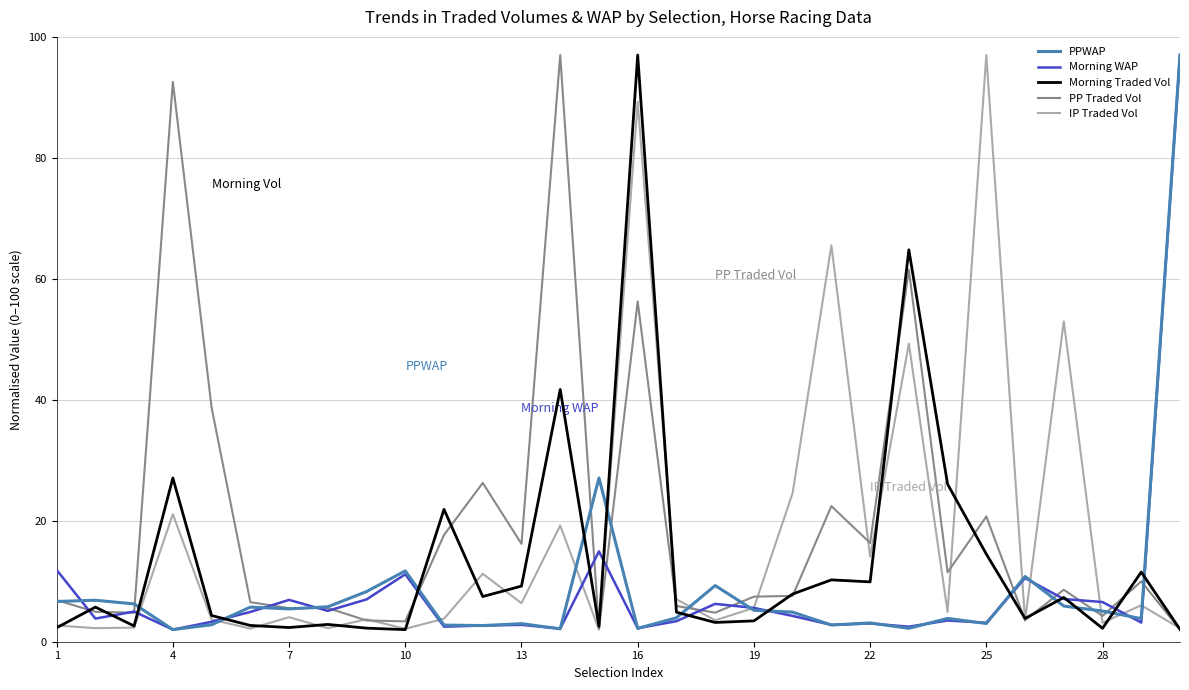

What is the greatest value displayed?

97.0